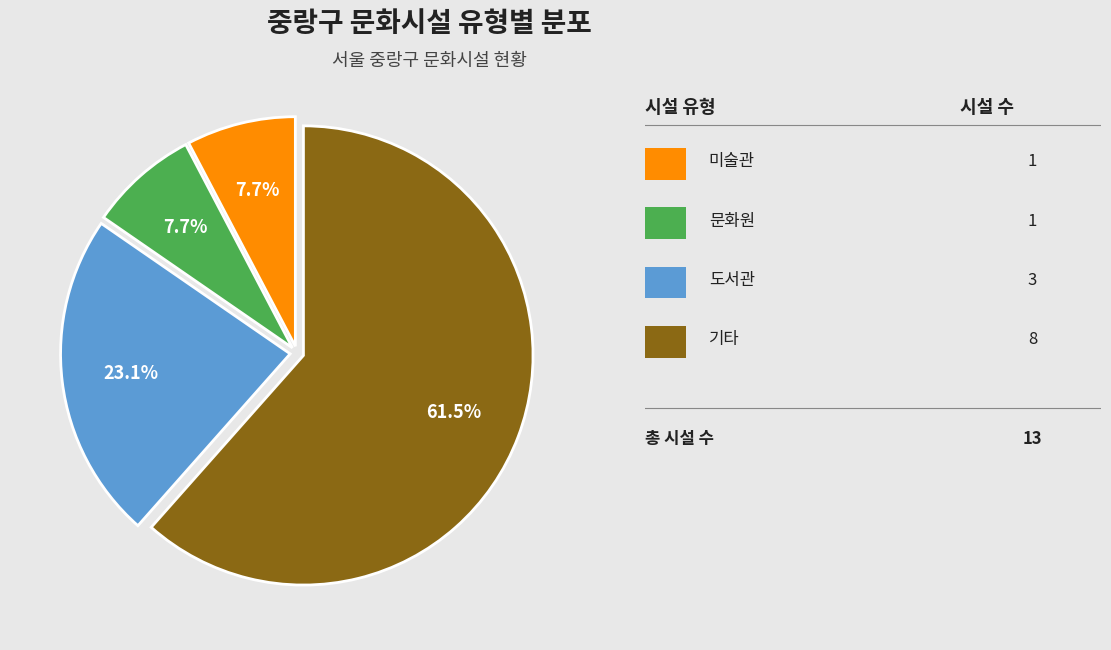

Is there any slice that represents more than half of the pie?

Yes